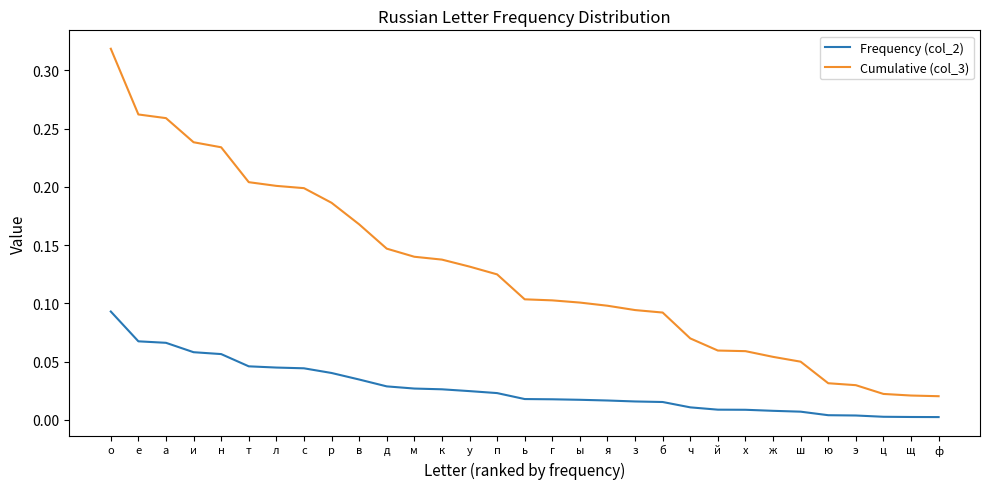

Is this an area chart (filled region under the line)?

No